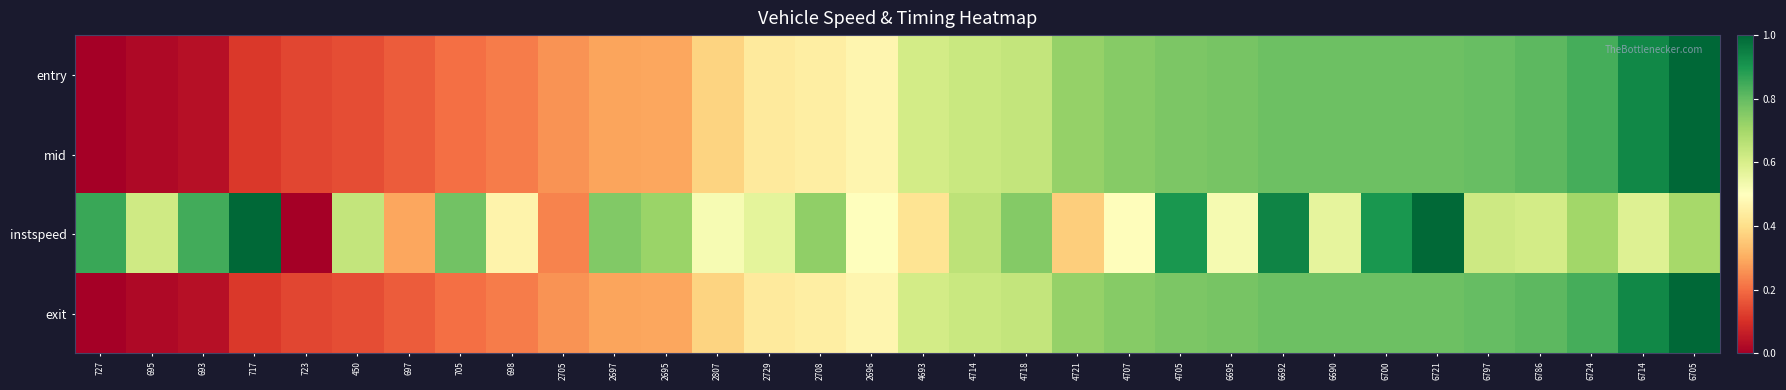

What is the total value across all series at 4718?

2.7